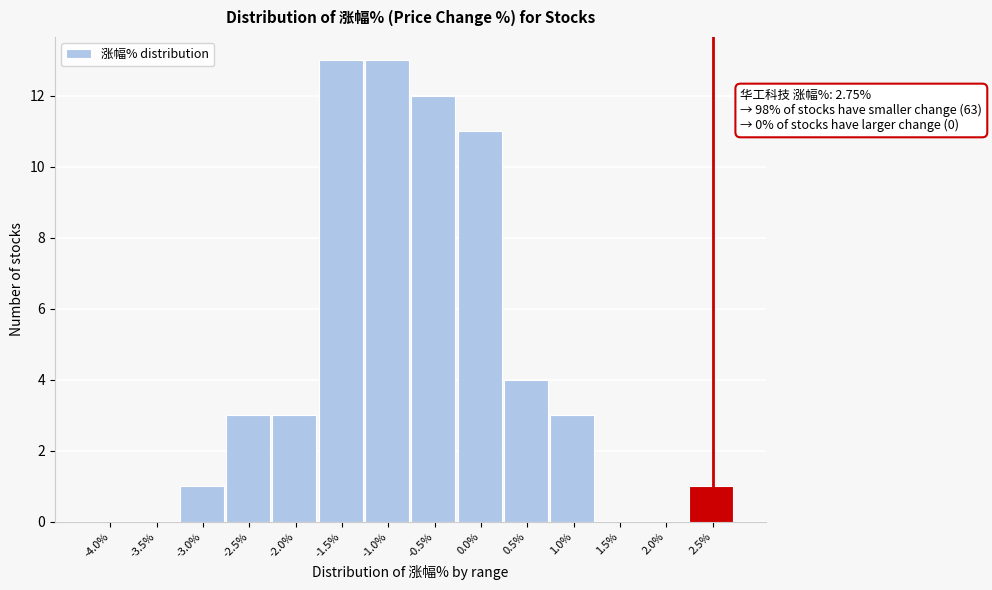

Reading left to right, transcribe all the data shown in this chart.

-4.0%=0	-3.5%=0	-3.0%=1	-2.5%=3	-2.0%=3	-1.5%=13	-1.0%=13	-0.5%=12	0.0%=11	0.5%=4	1.0%=3	1.5%=0	2.0%=0	2.5%=1